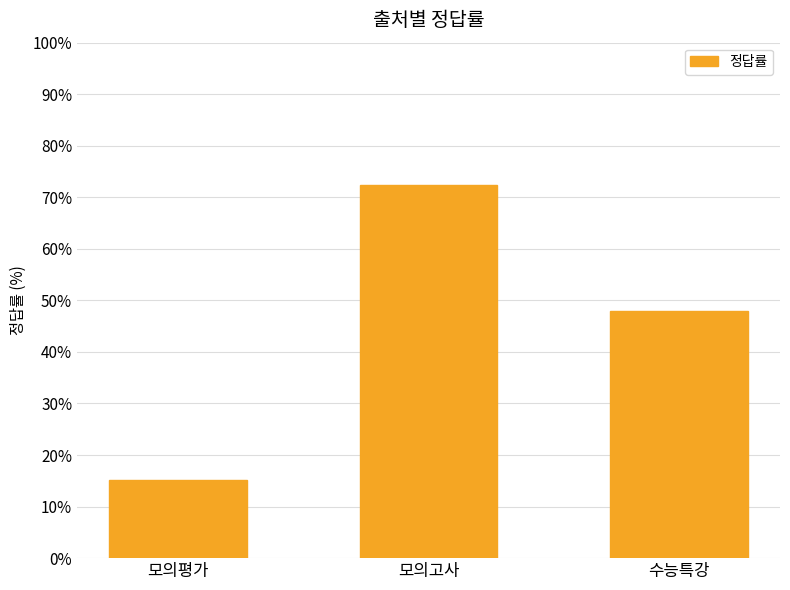

What is the difference between the maximum and minimum values?

57.2